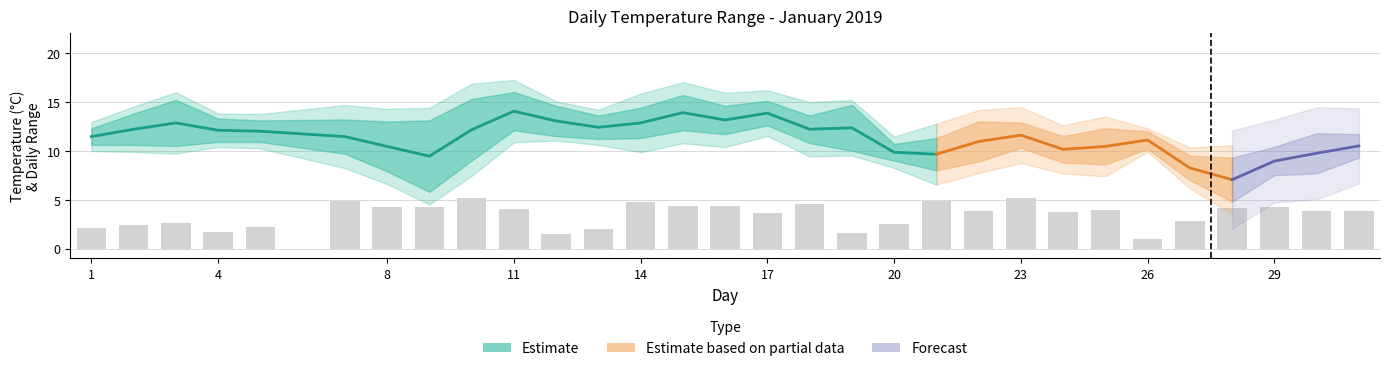

What is the sum of all T.Min values?

289.3